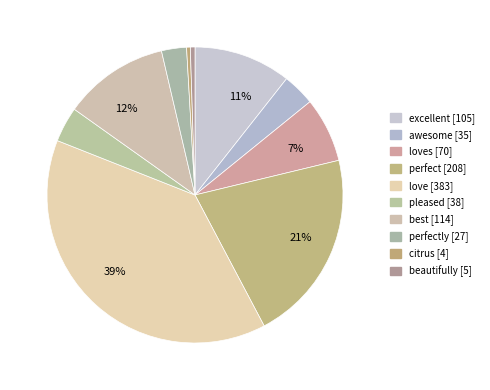

To the nearest percent, what is the average slice percentage?

10%